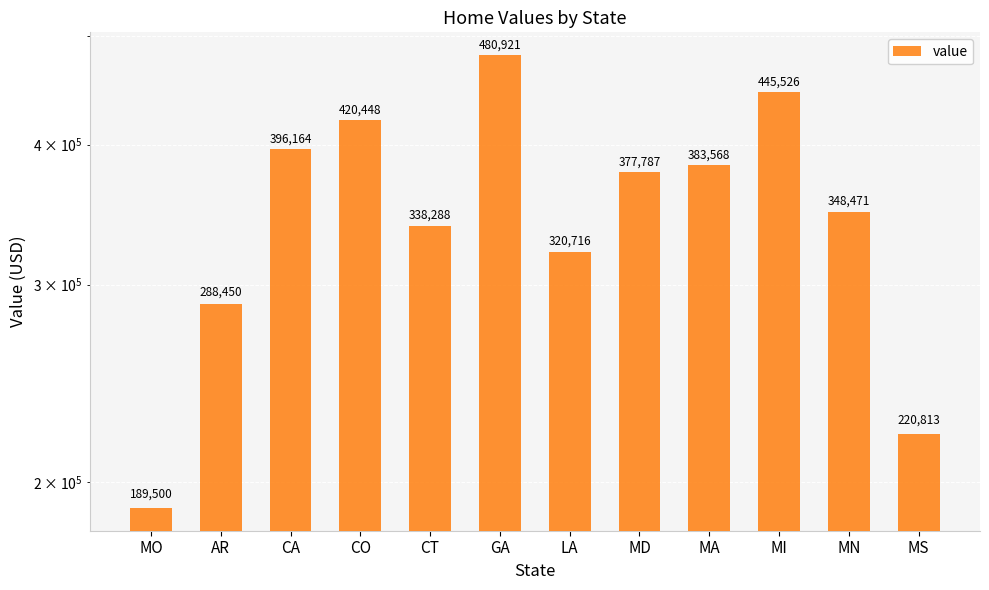

What is the approximate value at LA, to the nearest 10?

320720